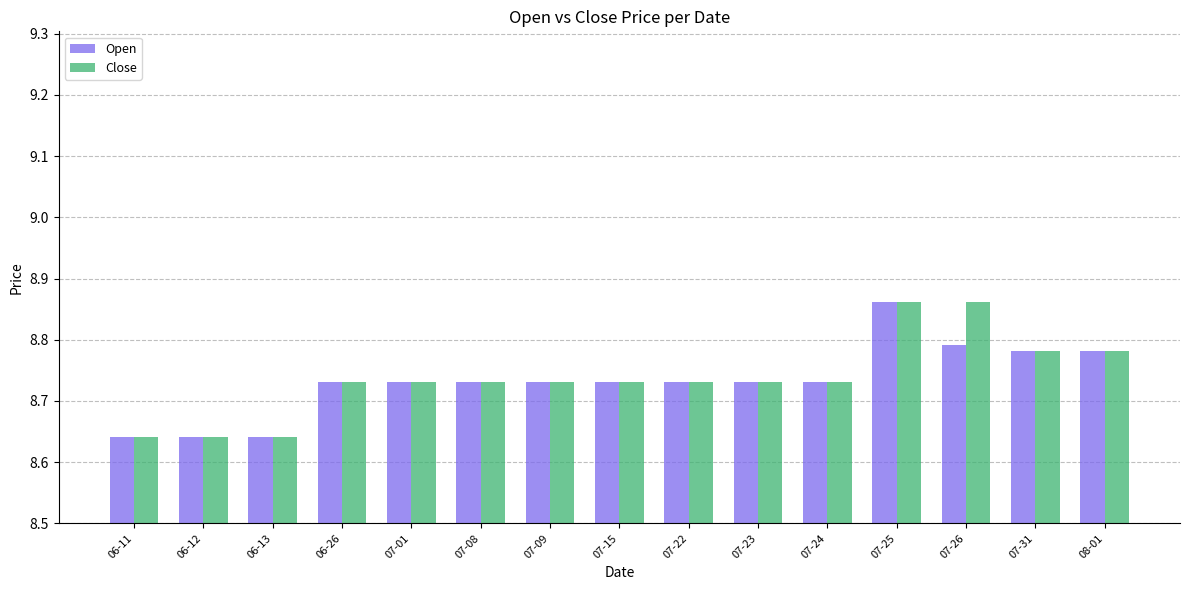

What are all the series names shown in the legend?

Open, Close